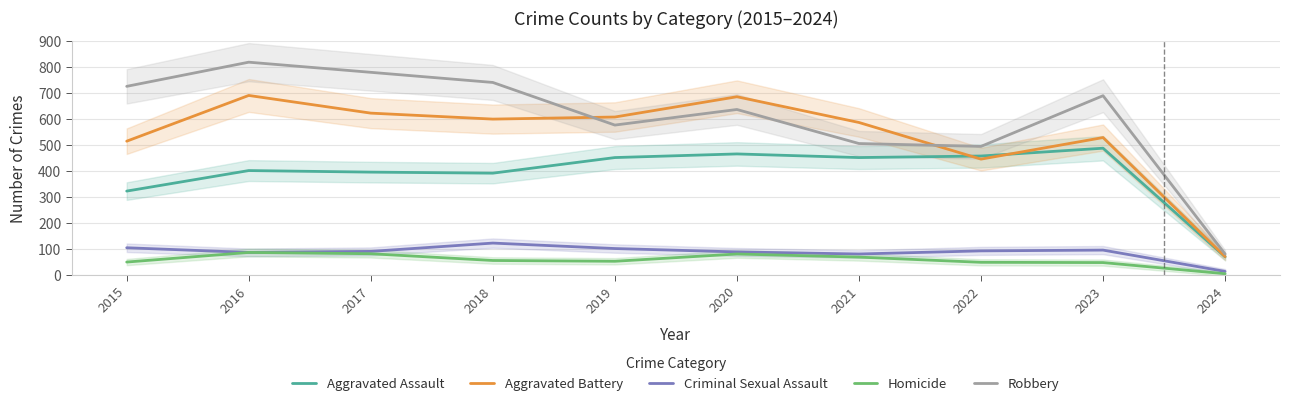

What is the value of the Aggravated Battery point at the 7th from the left?

587